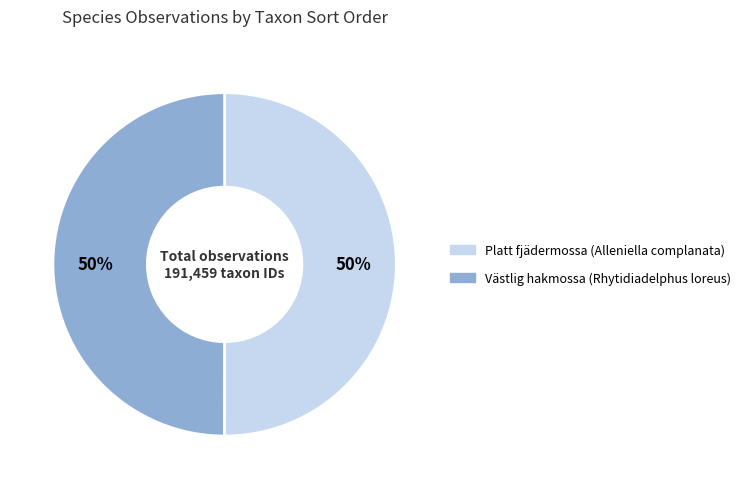

True or false: Platt fjädermossa (Alleniella complanata) accounts for 50% of the total.

True